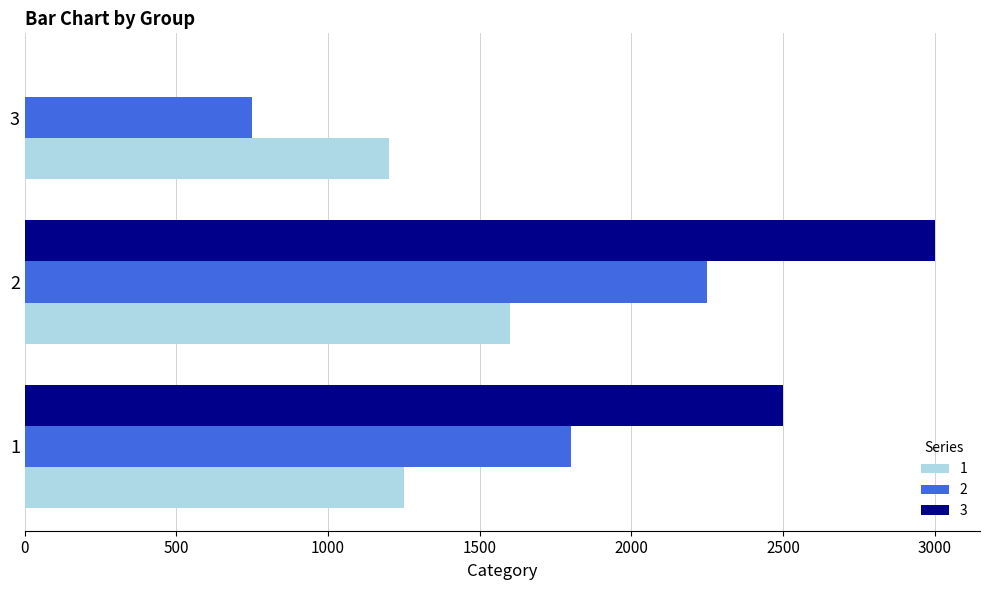

At which category is the sum across all series the highest?

2